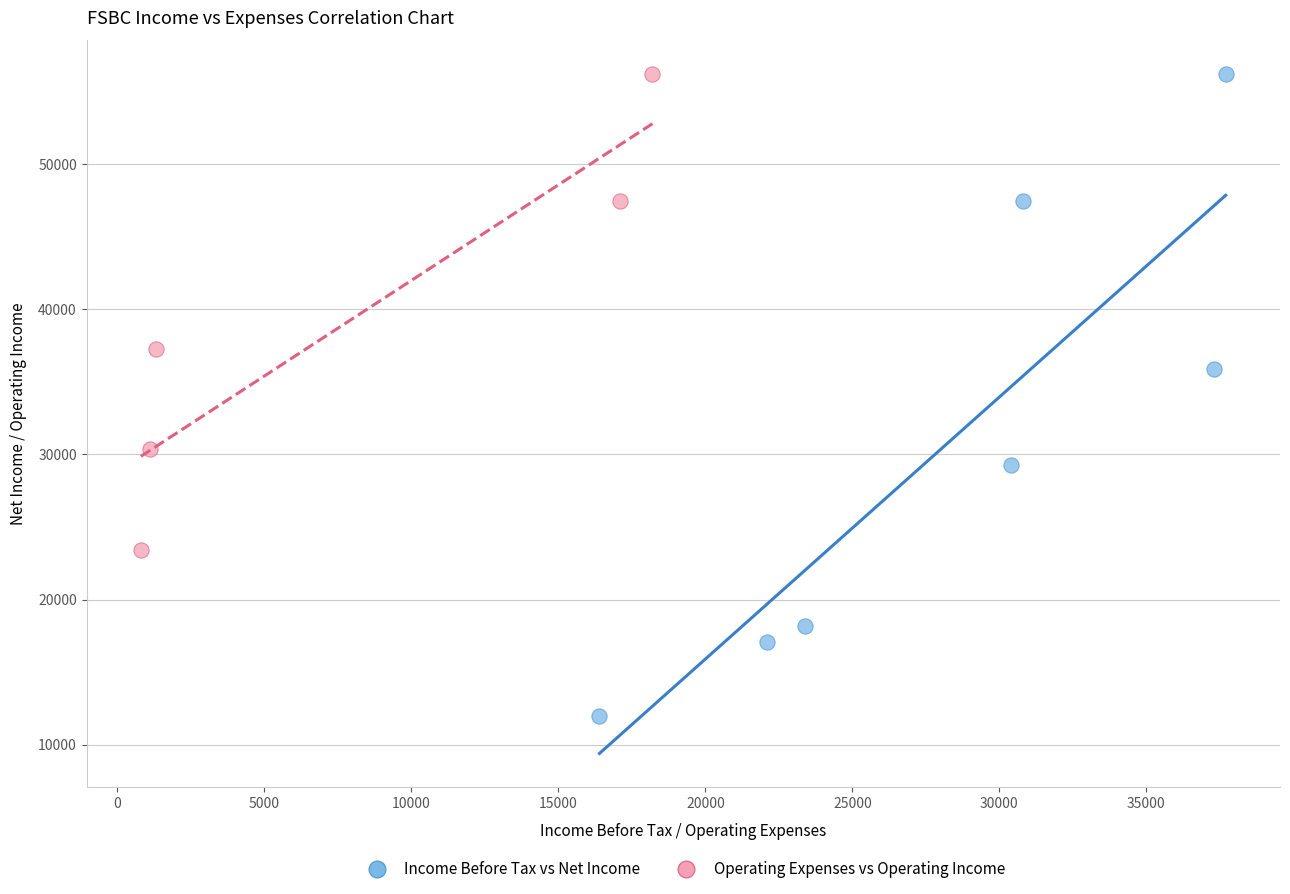

Which series contains the lowest Y value?

Income Before Tax vs Net Income